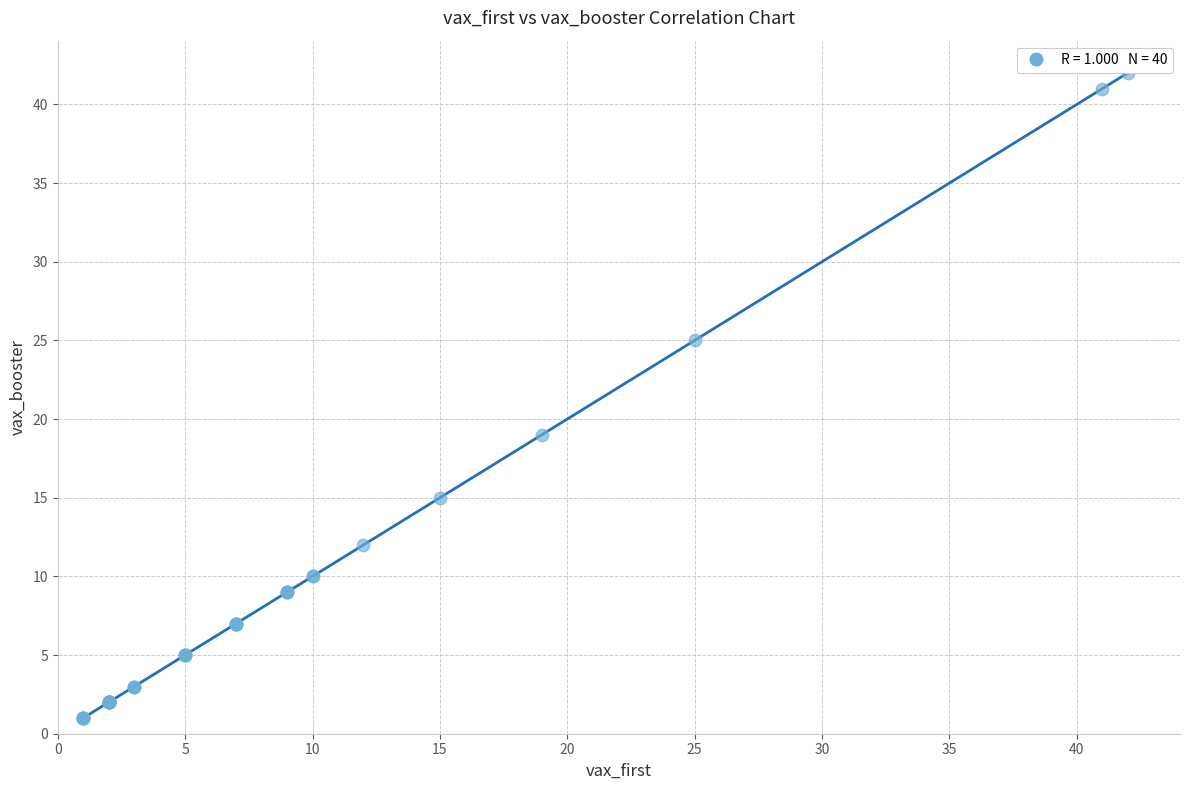

What Y value in the scatter plot is closest to 21?

19